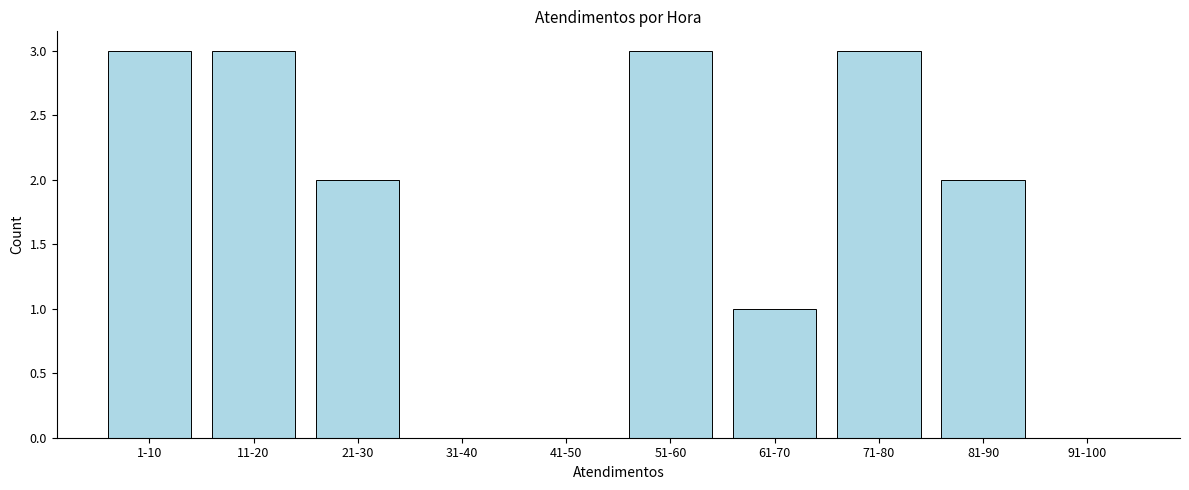

Reading right to left, transcribe all the data shown in this chart.

91-100=0	81-90=2	71-80=3	61-70=1	51-60=3	41-50=0	31-40=0	21-30=2	11-20=3	1-10=3